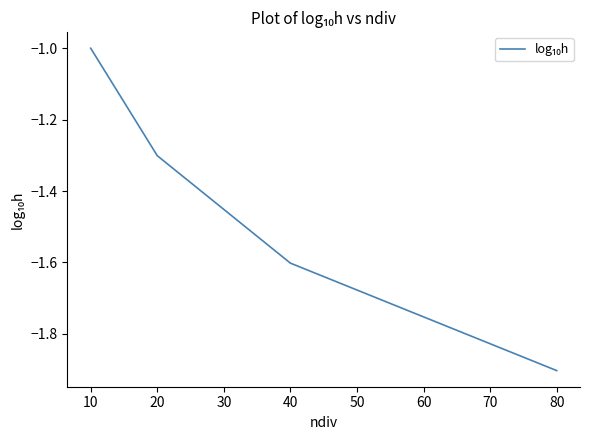

Is it true that the value at 40 is -2.2?

False